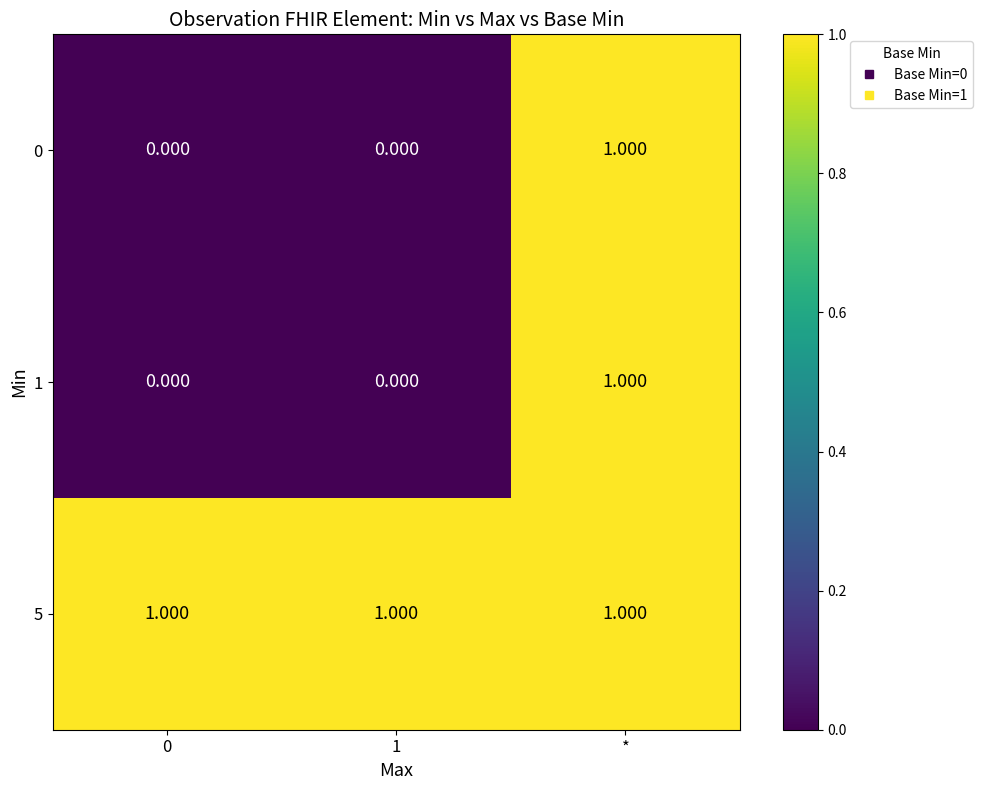

Which category has the highest value in the 1 series?

*